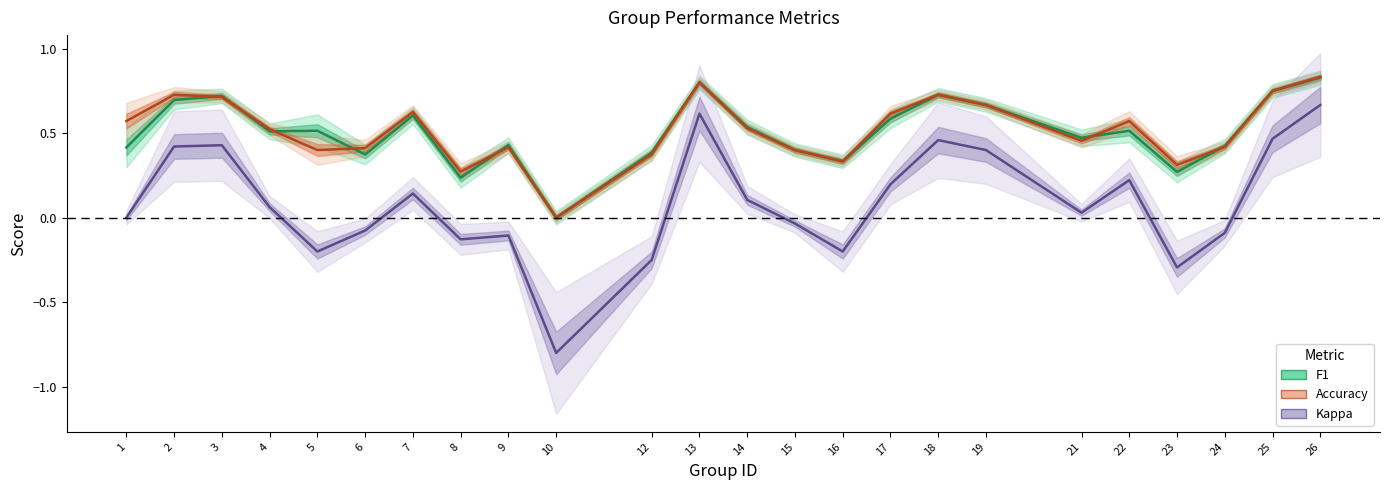

Which series has the largest total across all categories?

accuracy